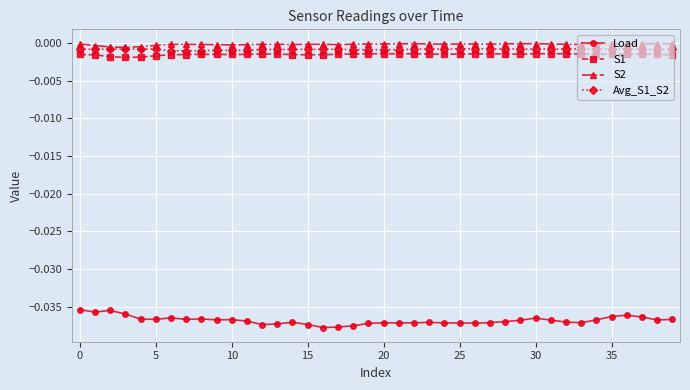

True or false: Load and S2 cross at least once.

False